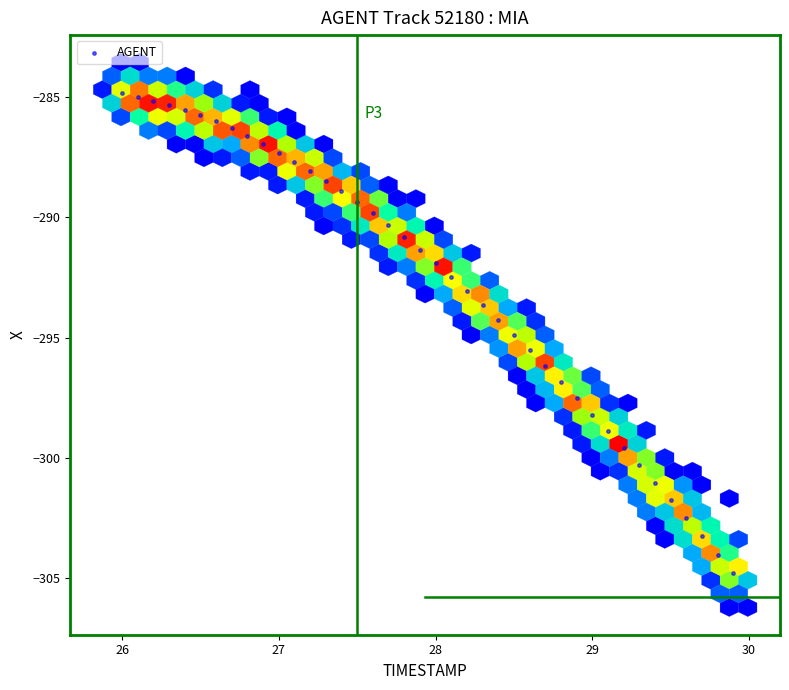

What is the range of X values (max minus min)?

3.9